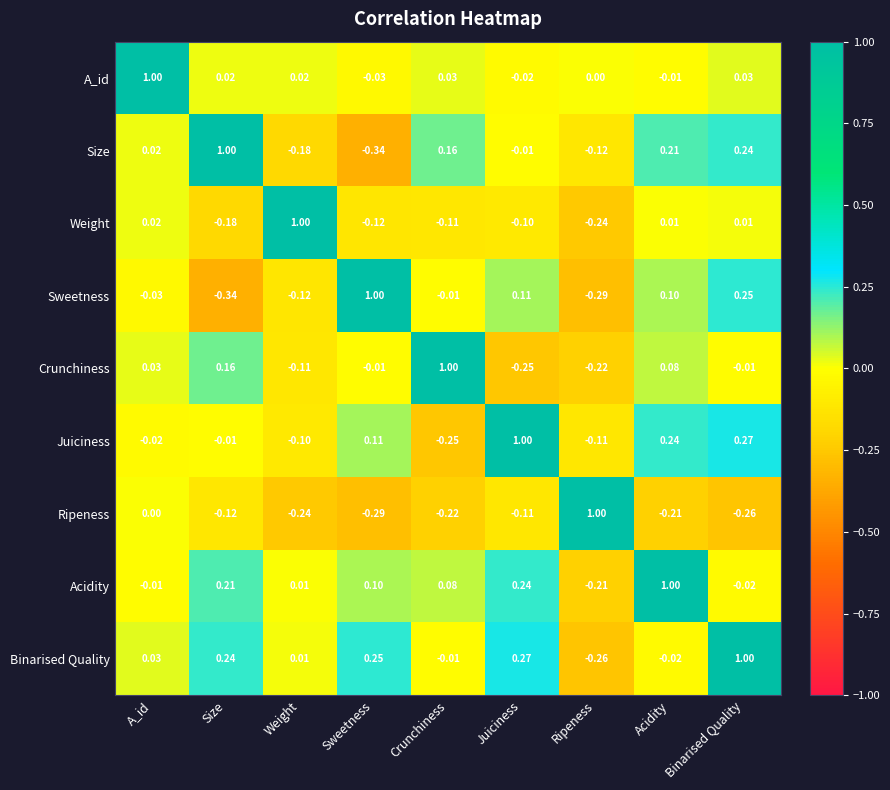

At which label is Sweetness closest to 0?

Crunchiness